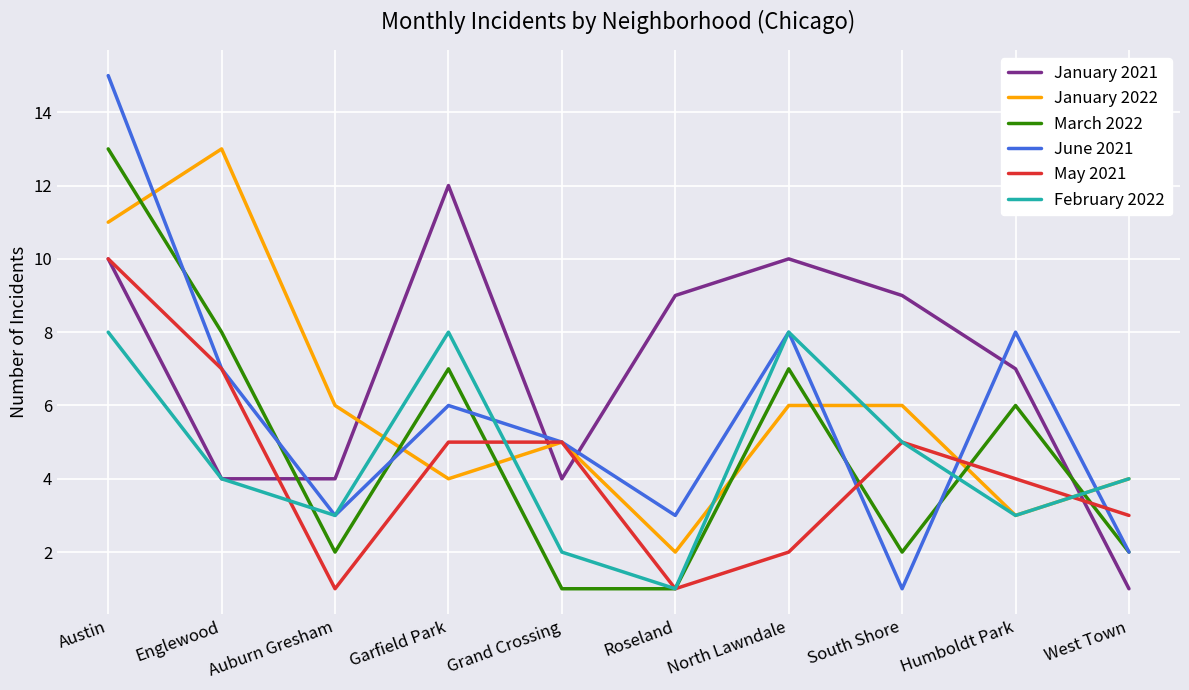

Reading right to left, list all the values displayed in this chart.

January 2021: West Town=1	Humboldt Park=7	South Shore=9	North Lawndale=10	Roseland=9	Grand Crossing=4	Garfield Park=12	Auburn Gresham=4	Englewood=4	Austin=10
January 2022: West Town=4	Humboldt Park=3	South Shore=6	North Lawndale=6	Roseland=2	Grand Crossing=5	Garfield Park=4	Auburn Gresham=6	Englewood=13	Austin=11
March 2022: West Town=2	Humboldt Park=6	South Shore=2	North Lawndale=7	Roseland=1	Grand Crossing=1	Garfield Park=7	Auburn Gresham=2	Englewood=8	Austin=13
June 2021: West Town=2	Humboldt Park=8	South Shore=1	North Lawndale=8	Roseland=3	Grand Crossing=5	Garfield Park=6	Auburn Gresham=3	Englewood=7	Austin=15
May 2021: West Town=3	Humboldt Park=4	South Shore=5	North Lawndale=2	Roseland=1	Grand Crossing=5	Garfield Park=5	Auburn Gresham=1	Englewood=7	Austin=10
February 2022: West Town=4	Humboldt Park=3	South Shore=5	North Lawndale=8	Roseland=1	Grand Crossing=2	Garfield Park=8	Auburn Gresham=3	Englewood=4	Austin=8